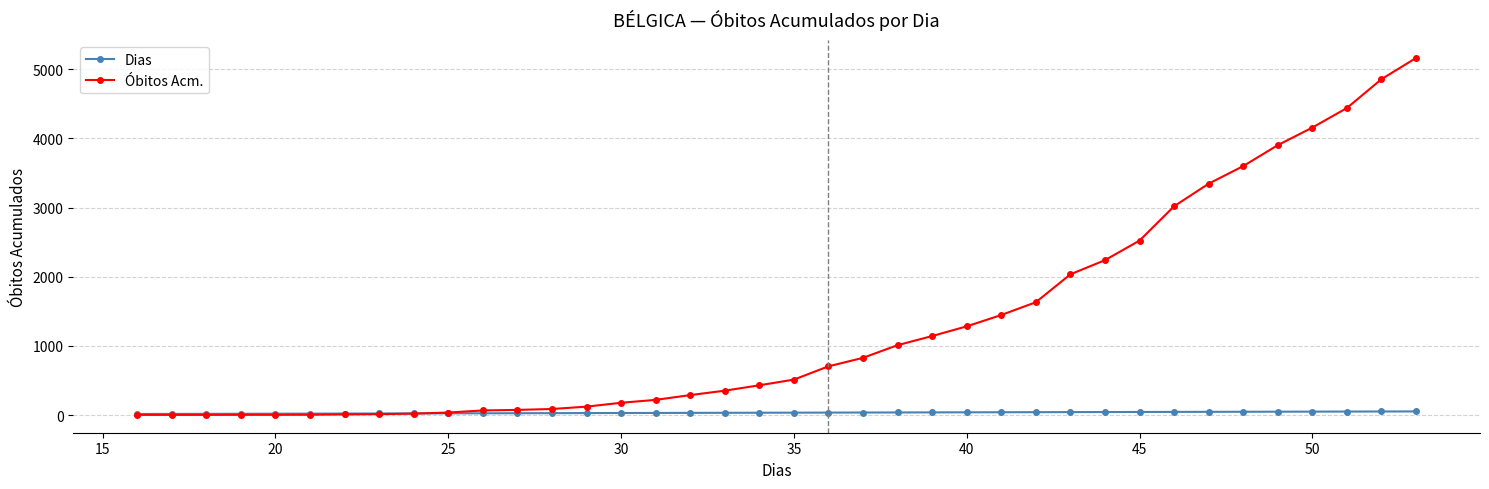

Which series has the largest total across all categories?

Óbitos Acm.